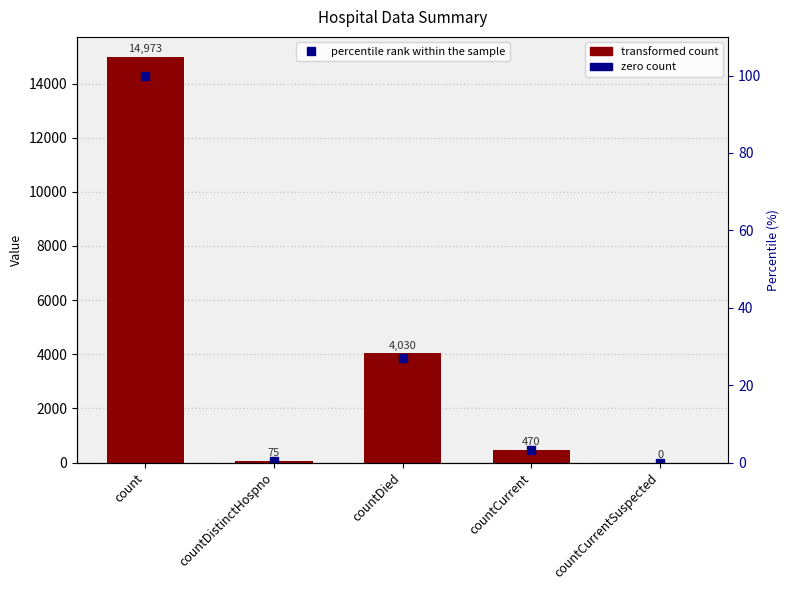

What is the greatest value displayed?

14973.0